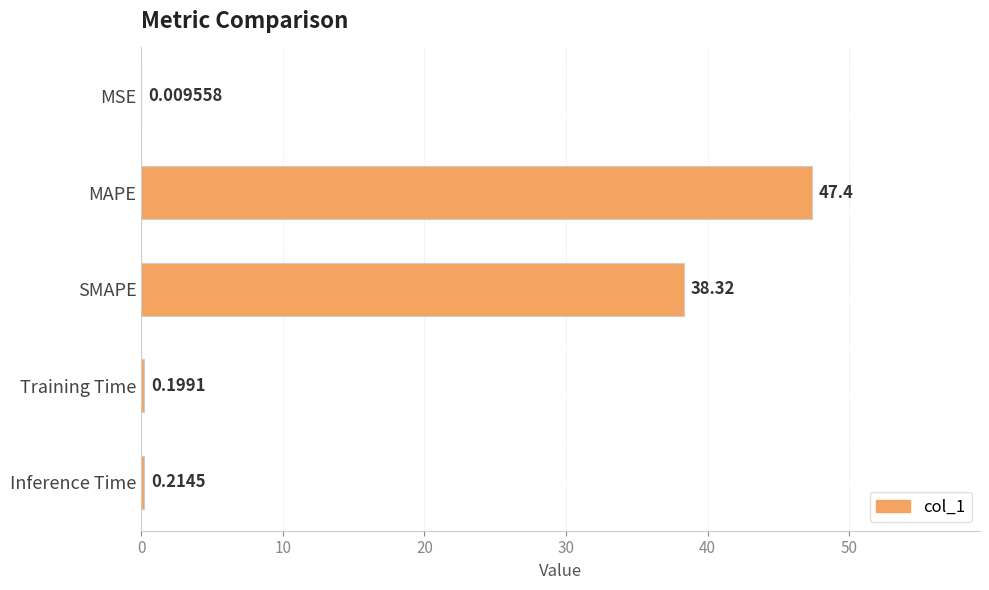

What is the change in value from SMAPE to Inference Time?

-38.1